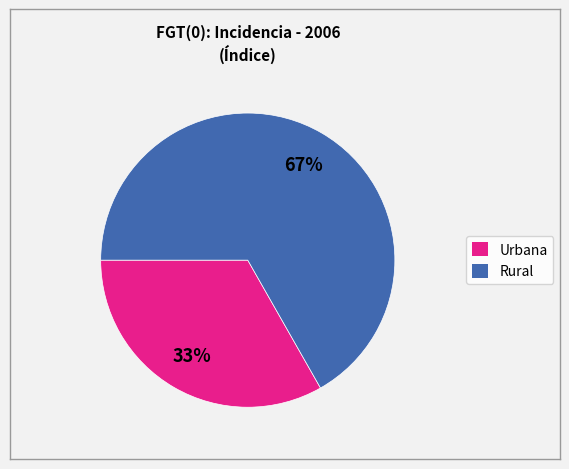

Is the sum of Rural and Urbana greater than half?

Yes